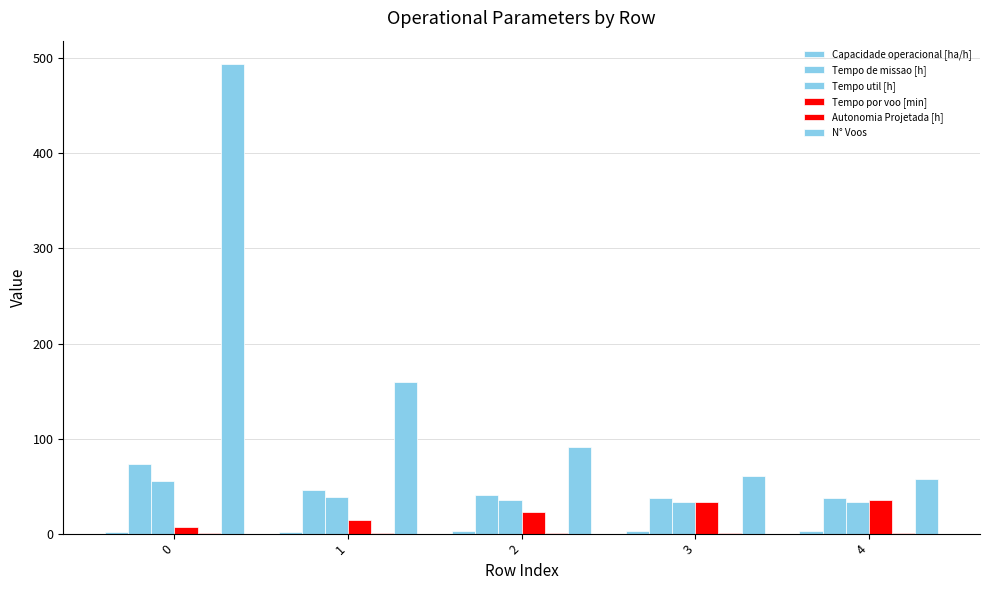

Does the chart contain stacked bars?

No